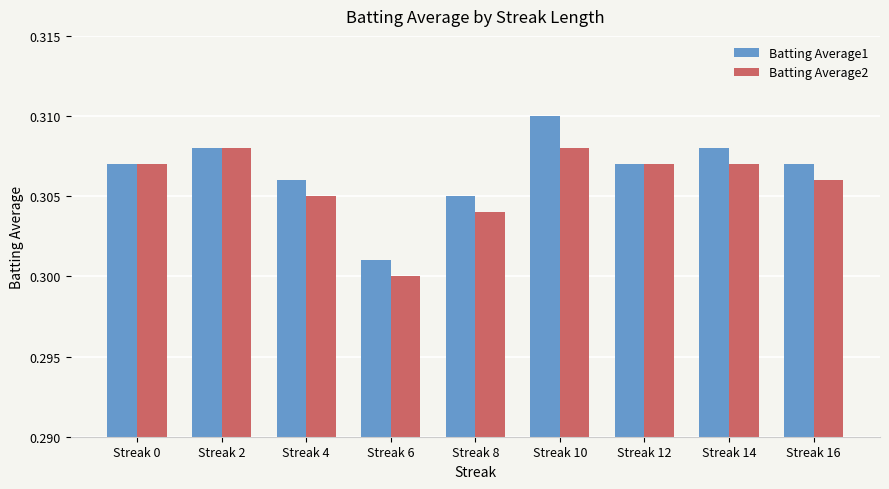

What are all the series names shown in the legend?

Batting Average1, Batting Average2